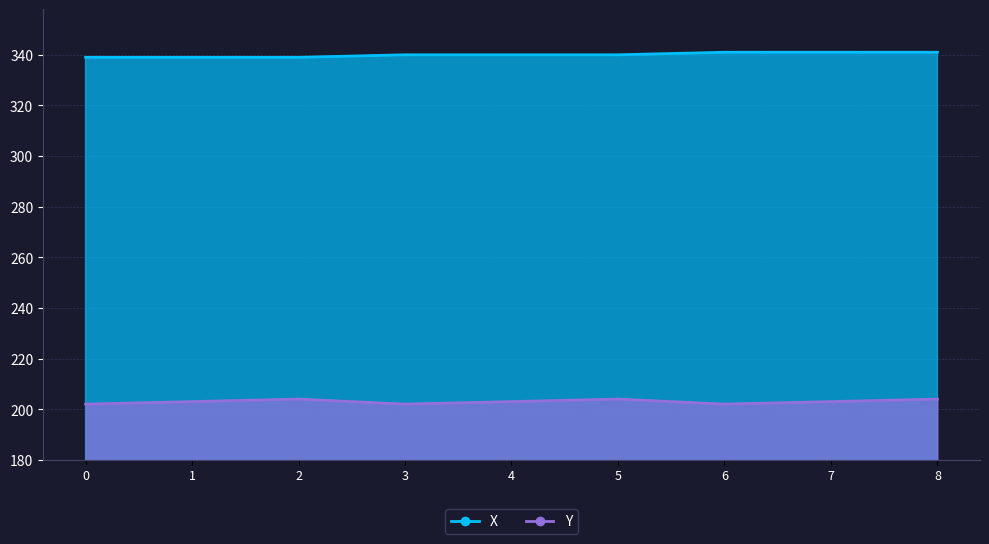

At which label does X first exceed 340?

6